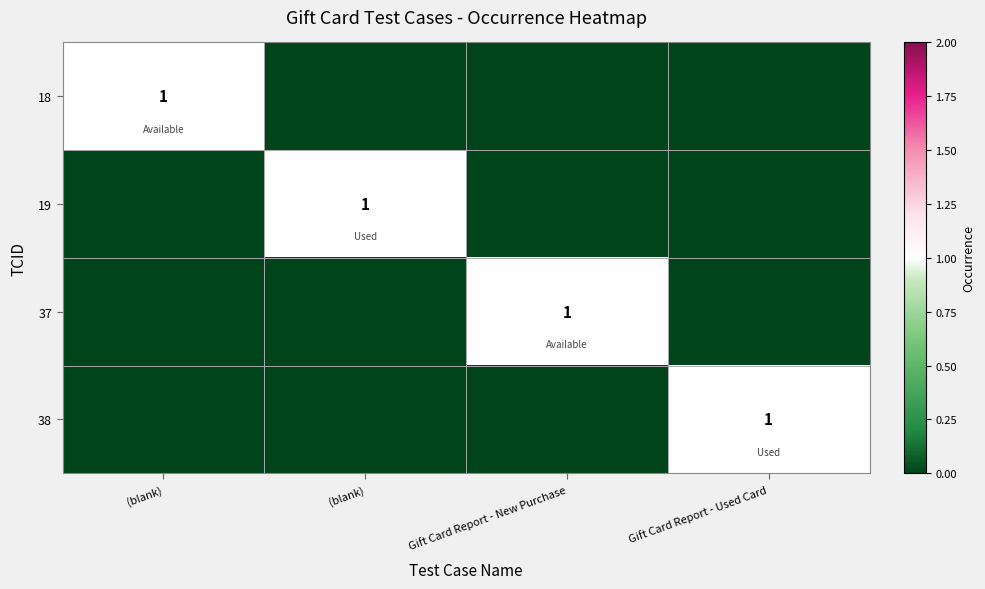

Count the number of categories in the chart.

4